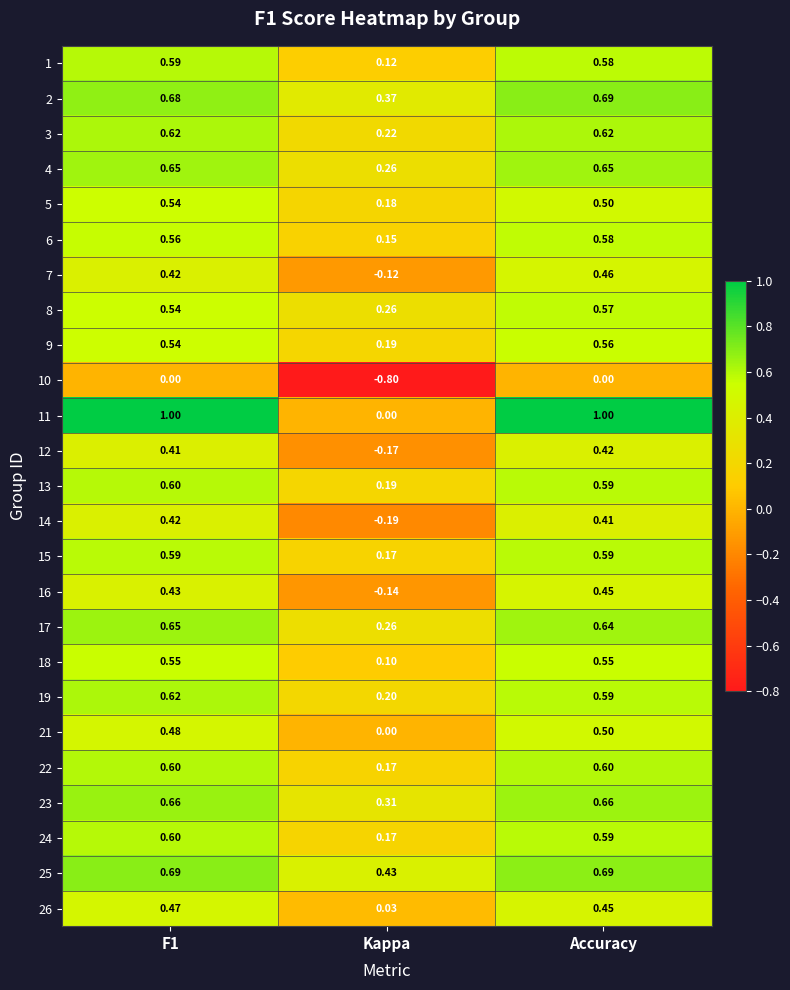

Where is 19 nearest to the value 0?

Kappa